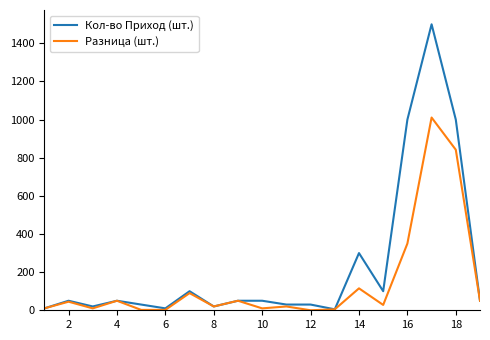

Rank the series by their average value, from lowest to highest.

Разница (шт.), Кол-во Приход (шт.)